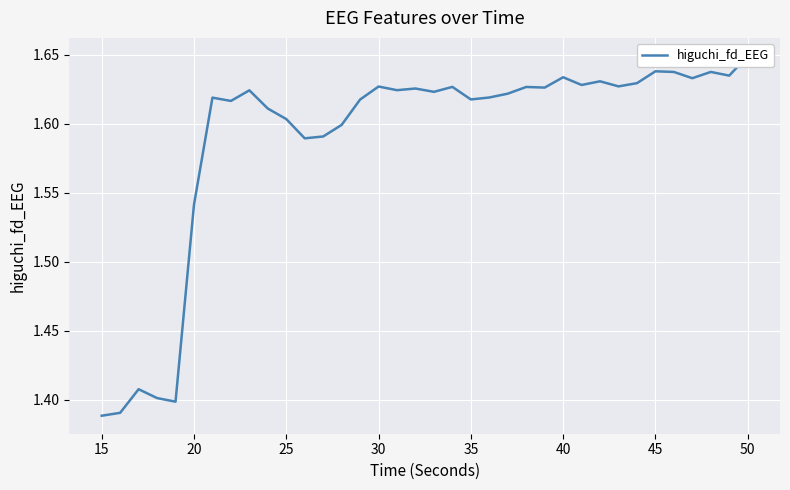

The value at 30 is 0.4. True or false?

False